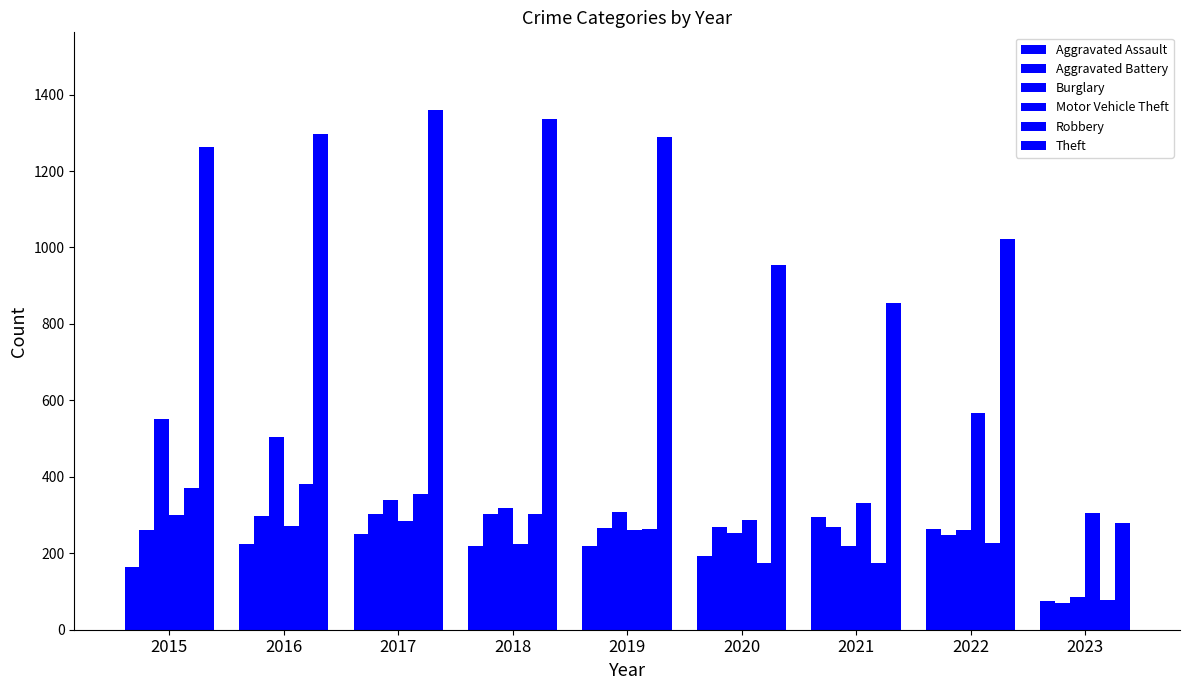

Reading right to left, transcribe all the data shown in this chart.

Aggravated Assault: 2023=74	2022=264	2021=295	2020=192	2019=220	2018=220	2017=251	2016=225	2015=164
Aggravated Battery: 2023=71	2022=248	2021=270	2020=269	2019=267	2018=302	2017=303	2016=298	2015=260
Burglary: 2023=85	2022=261	2021=220	2020=252	2019=308	2018=319	2017=339	2016=505	2015=552
Motor Vehicle Theft: 2023=305	2022=567	2021=332	2020=287	2019=262	2018=225	2017=285	2016=272	2015=299
Robbery: 2023=77	2022=226	2021=175	2020=174	2019=264	2018=302	2017=356	2016=381	2015=372
Theft: 2023=278	2022=1023	2021=856	2020=954	2019=1288	2018=1337	2017=1359	2016=1297	2015=1263